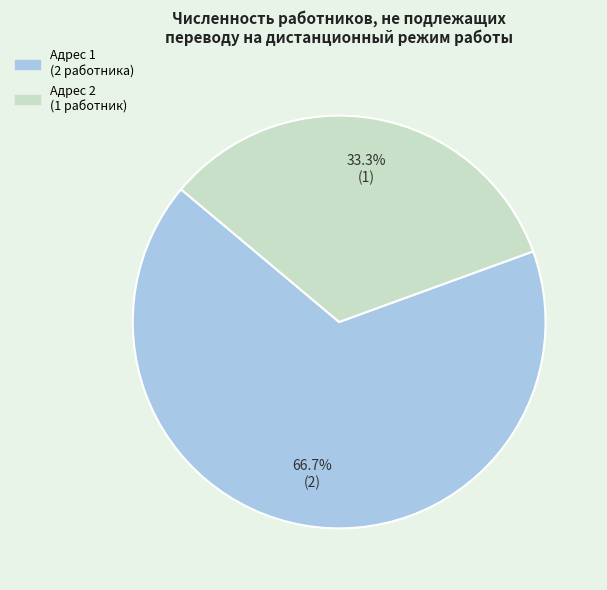

Is there any slice that represents more than half of the pie?

Yes